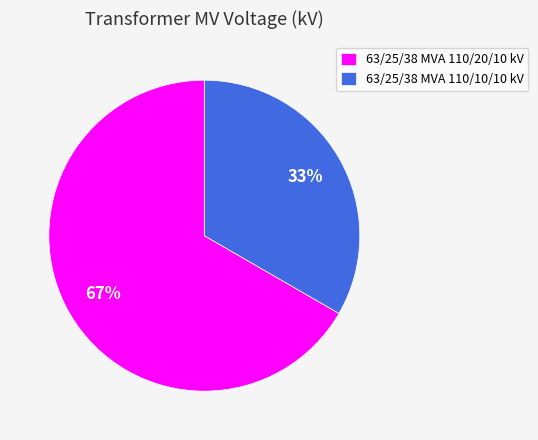

Which slice is the smallest?

63/25/38 MVA 110/10/10 kV